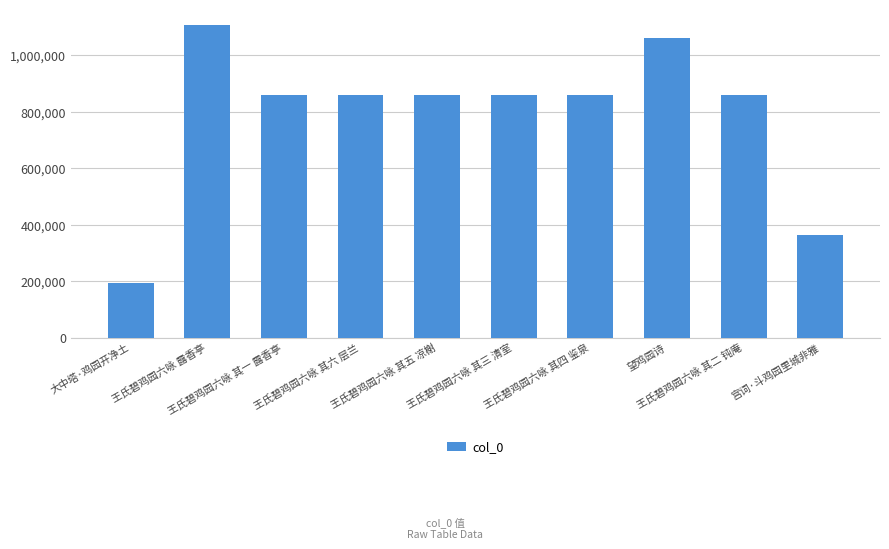

What position from the right is 王氏碧鸡园六咏 其三 清室?

5